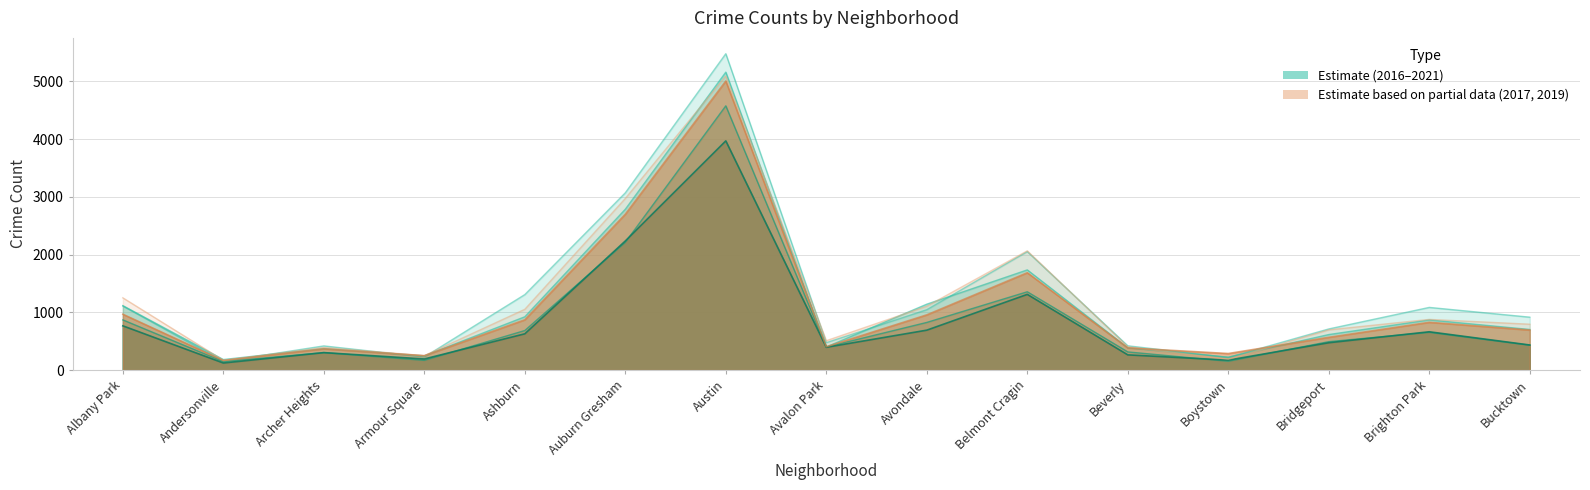

What is the total value across all series at Andersonville?

941